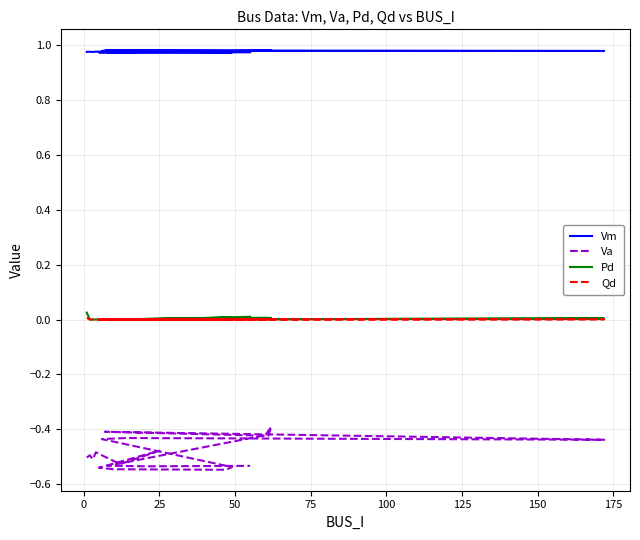

The value of Va at 10 is -0.4. True or false?

True